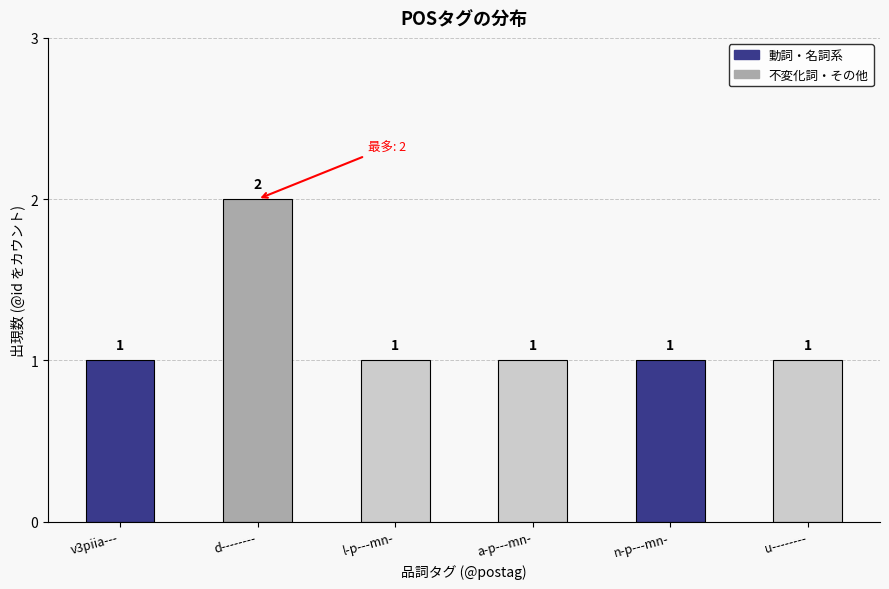

What is the sum of the values at n-p---mn- and l-p---mn-?

2